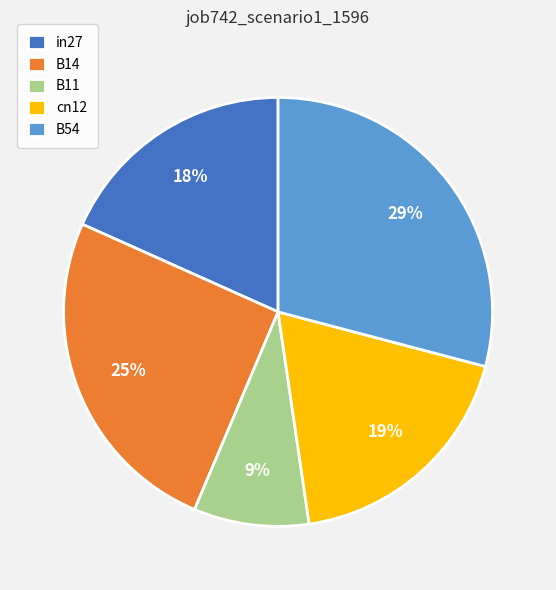

To the nearest percent, what percentage of the pie is B14?

25%